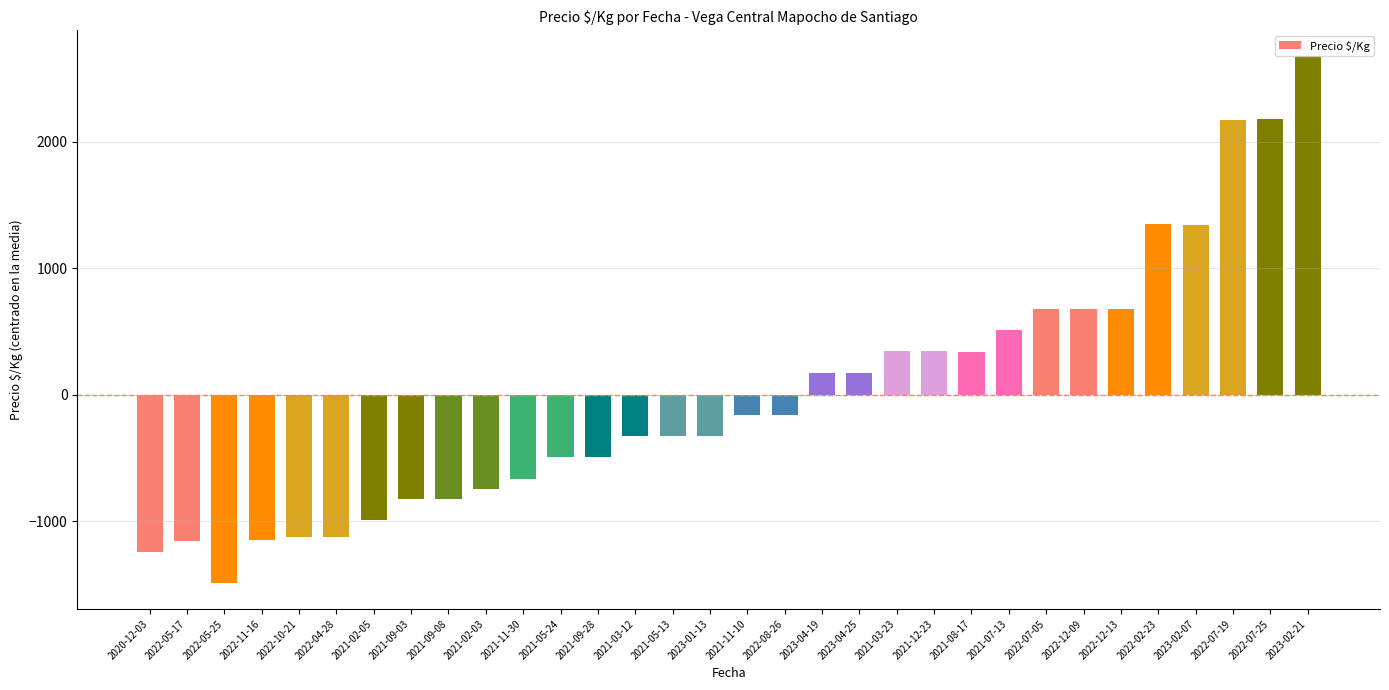

What is the label of the 32nd bar from the right?

2020-12-03